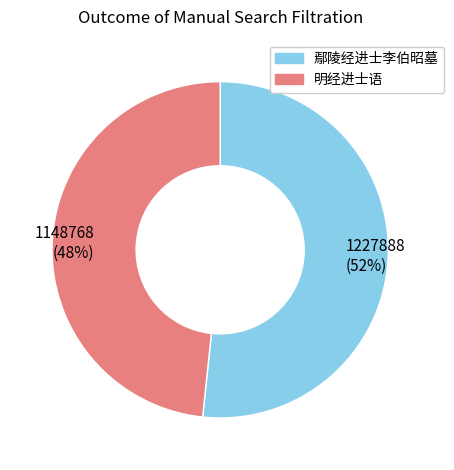

To the nearest percent, what portion does 明经进士语 represent?

48%